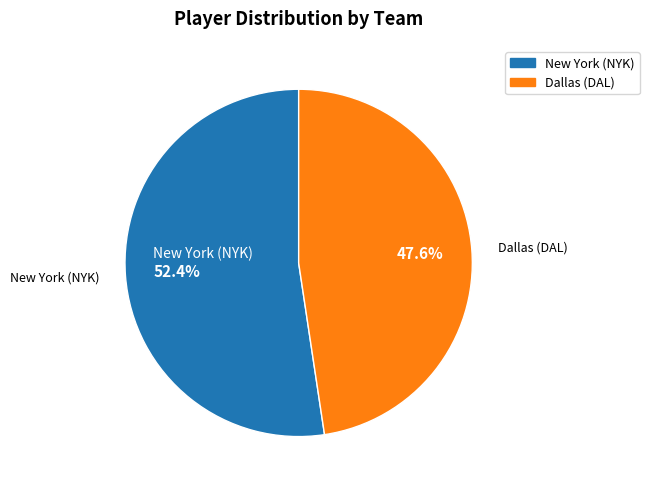

What is the total percentage of New York (NYK) and Dallas (DAL)?

100.0%